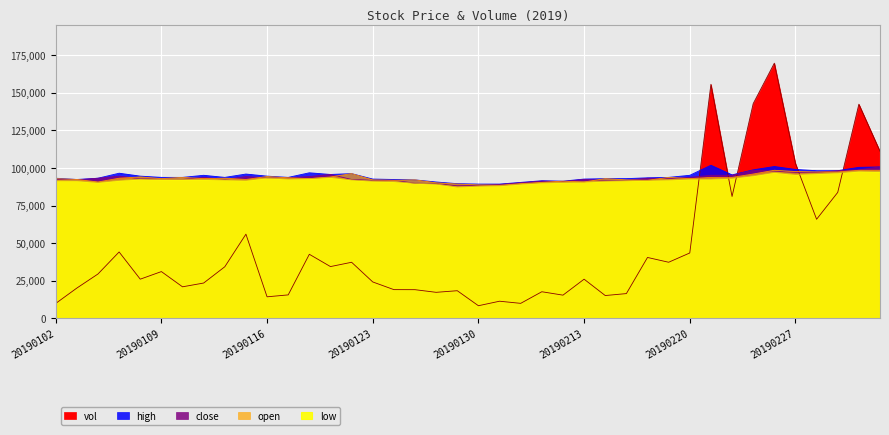

Which category has the lowest value in the open series?

20190131